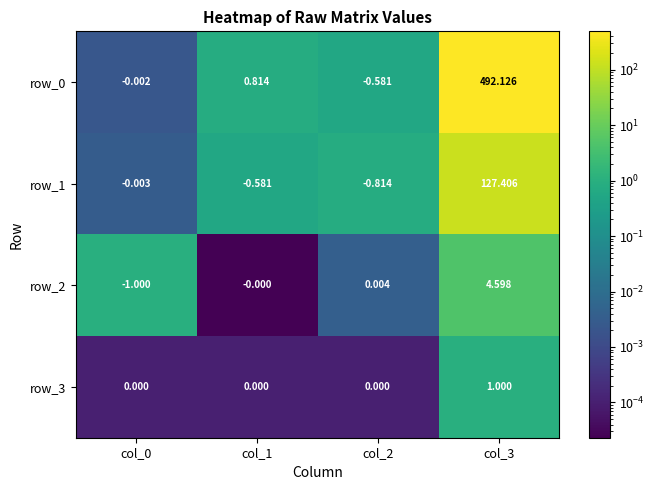

Is the value of row_2 at col_0 greater than the value of row_3 at col_0?

No